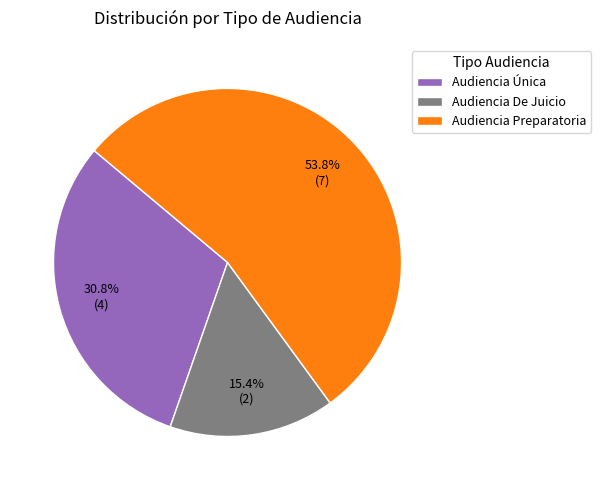

The Audiencia De Juicio slice represents 15% of the pie. True or false?

True